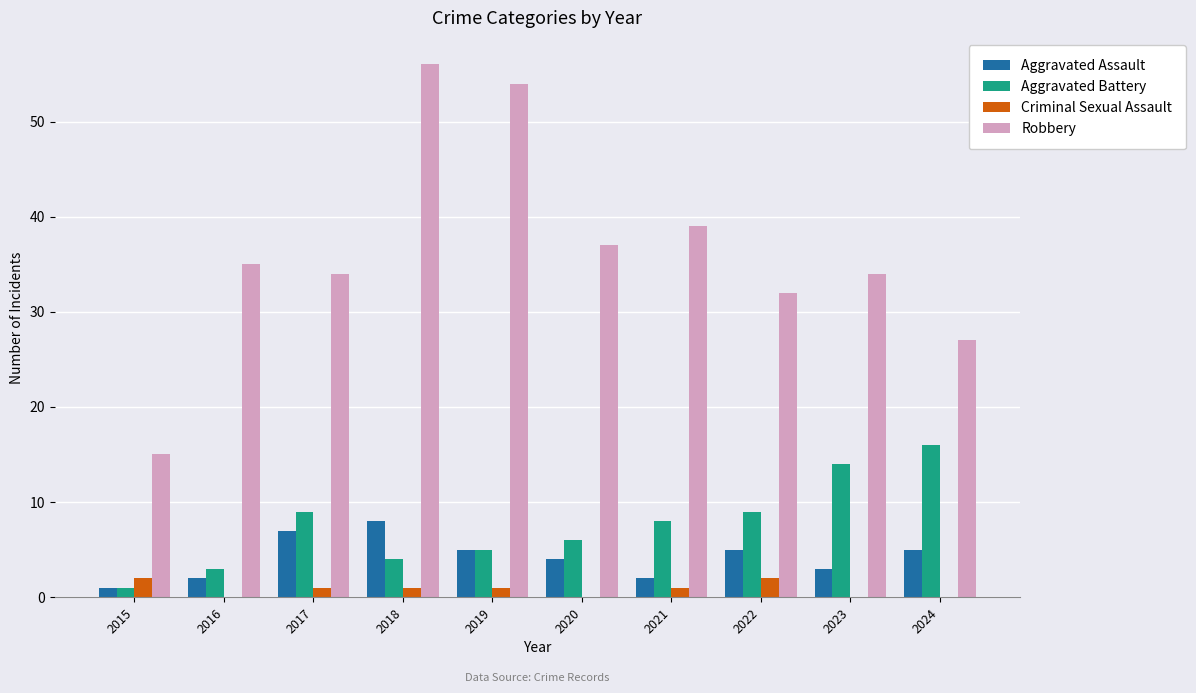

What is the maximum value shown in the chart?

56